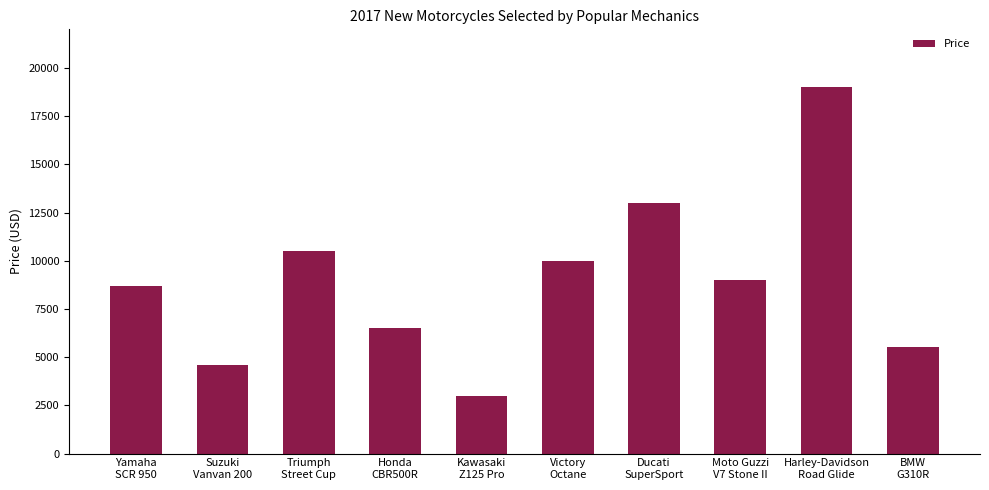

Where is the data nearest to the value 11000?

Triumph
Street Cup